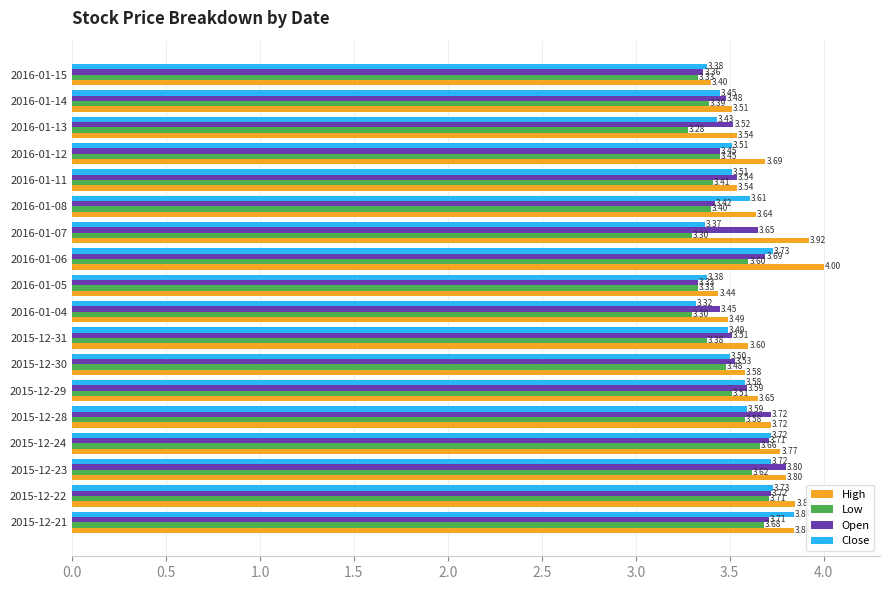

What is the total value across all series at 2015-12-21?

15.1